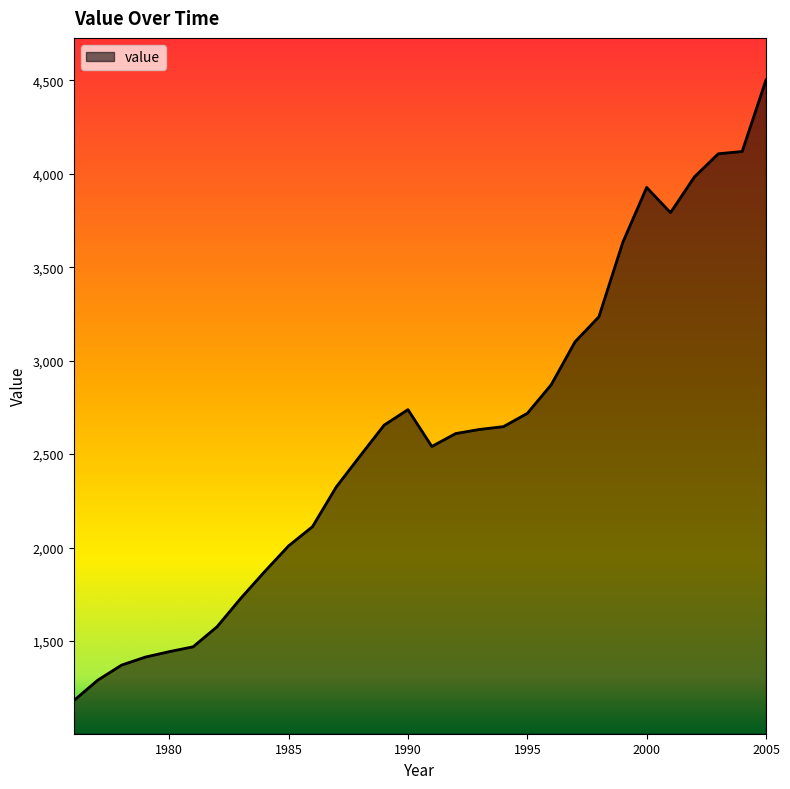

What is the average value?

2603